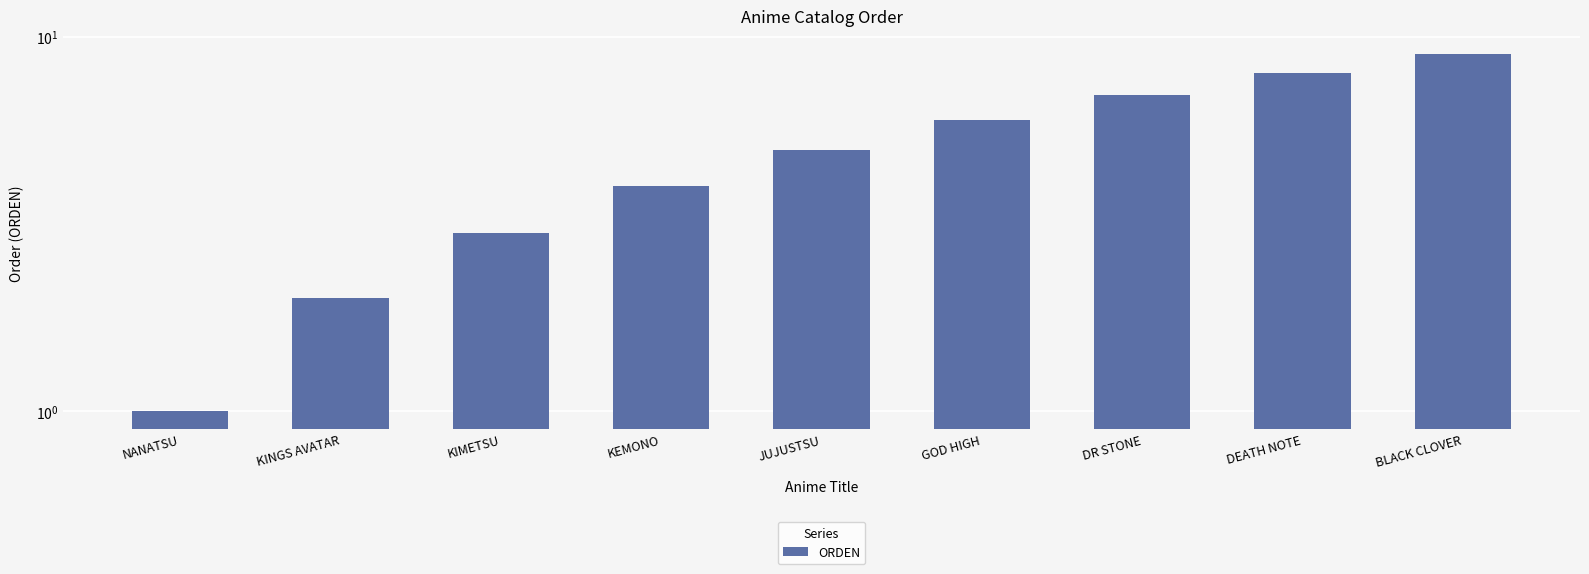

Where is the data nearest to the value 5?

JUJUSTSU